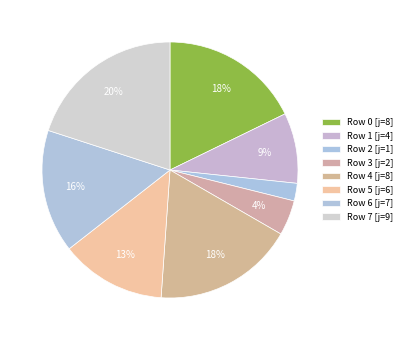

Count the number of slices in the pie.

8